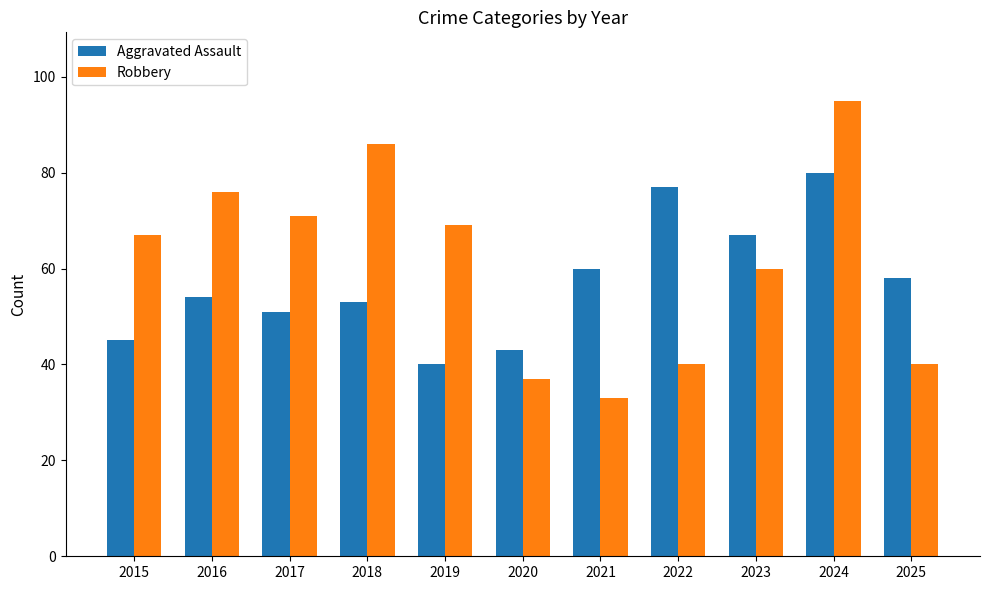

How many data points in Aggravated Assault are less than 54?

5